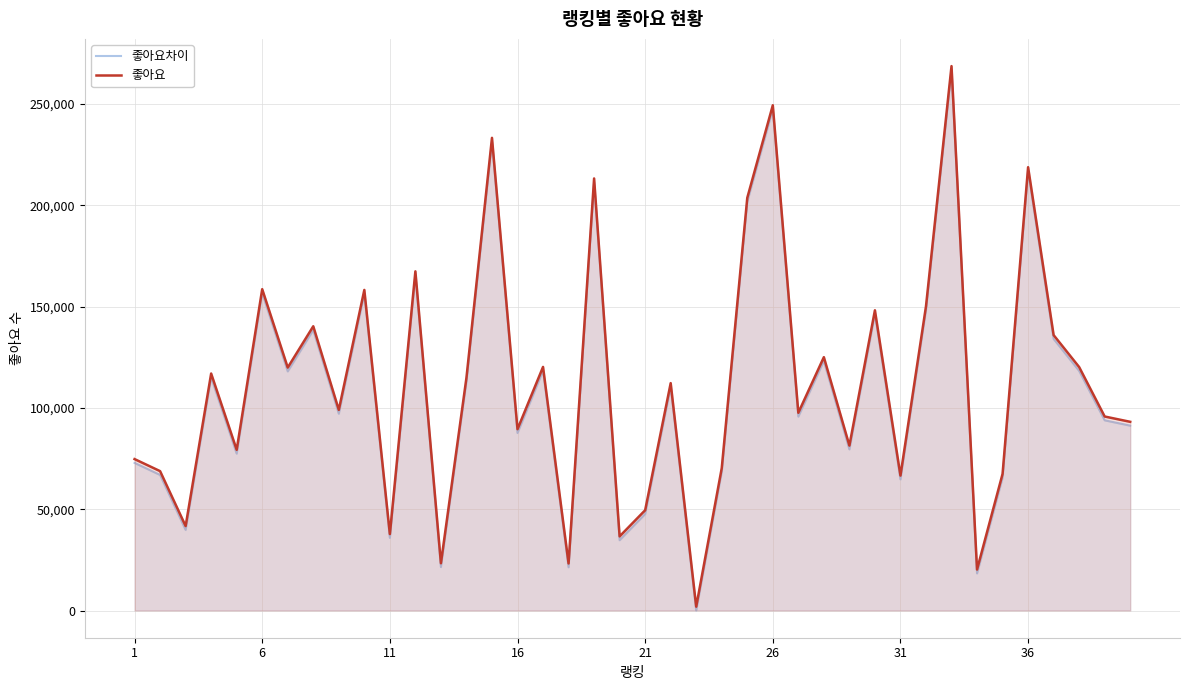

What value does the 좋아요차이 series have at 26?

247484